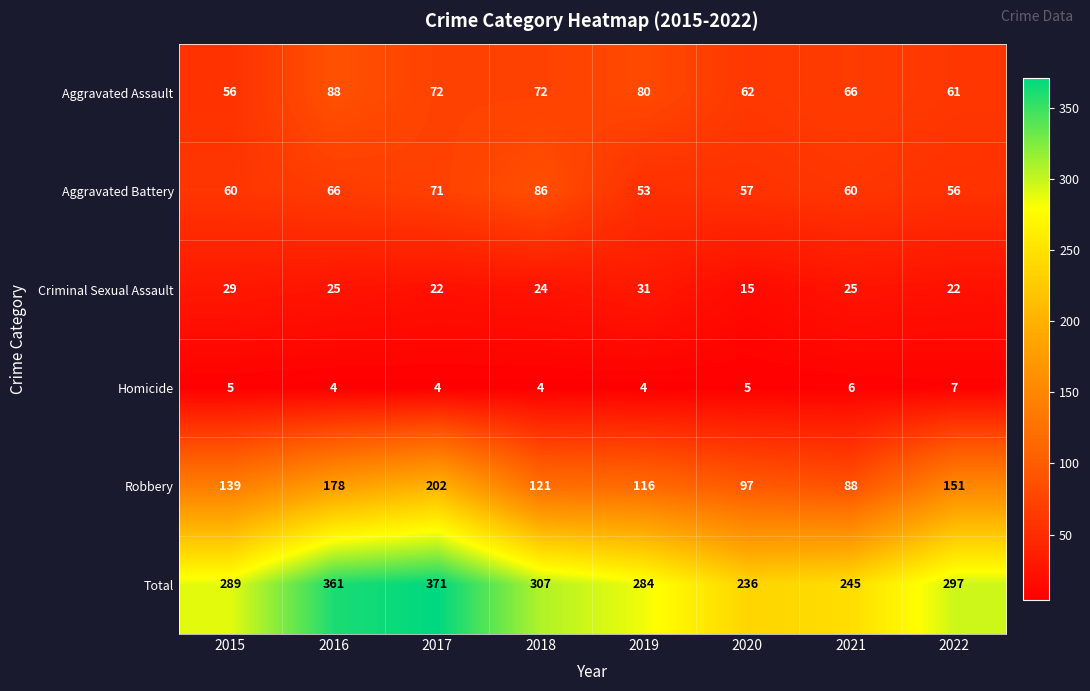

At 2015, list the series in order from smallest to largest.

Homicide, Criminal Sexual Assault, Aggravated Assault, Aggravated Battery, Robbery, Total